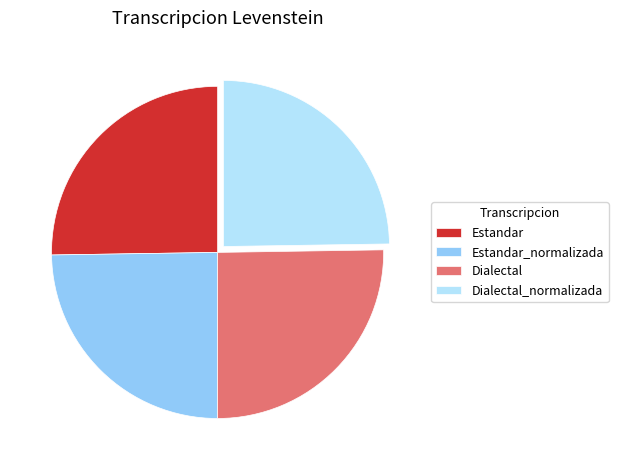

Approximately how many times larger is the value at Estandar_normalizada compared to Dialectal_normalizada?

1.0